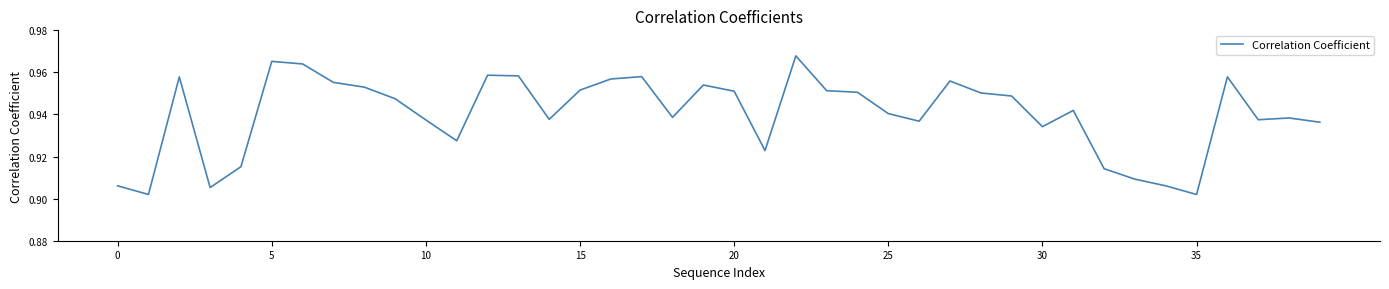

Where is the data nearest to the value 0?

35